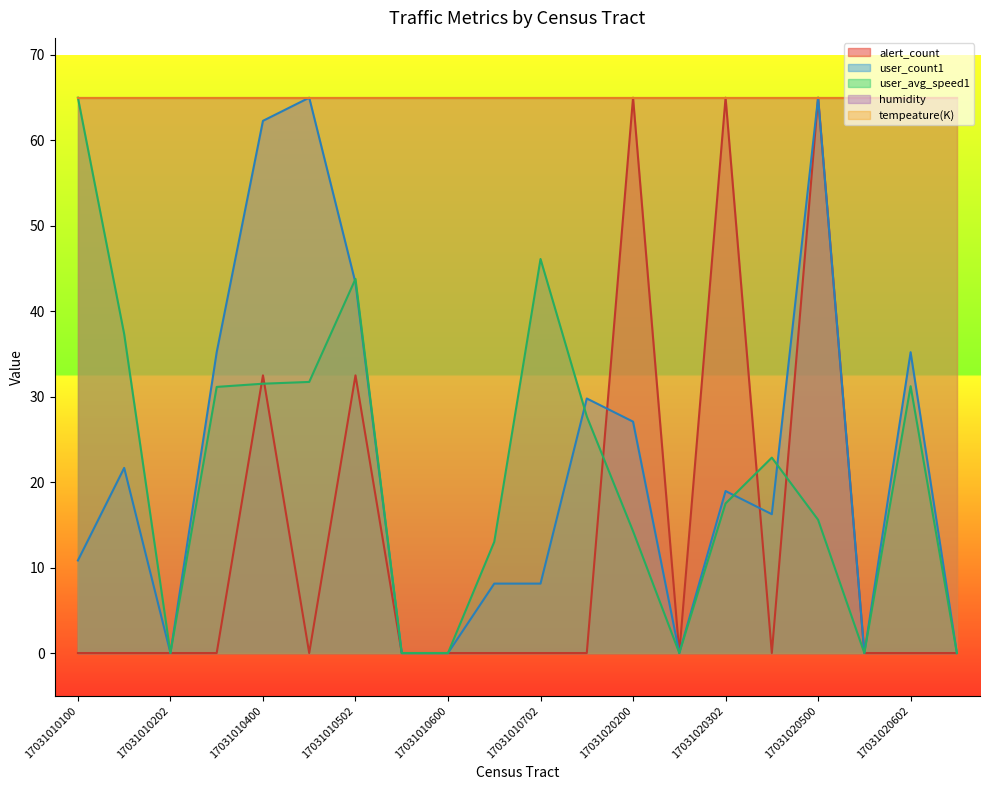

Which series changed the most between 17031010503 and 17031020602?

user_count1